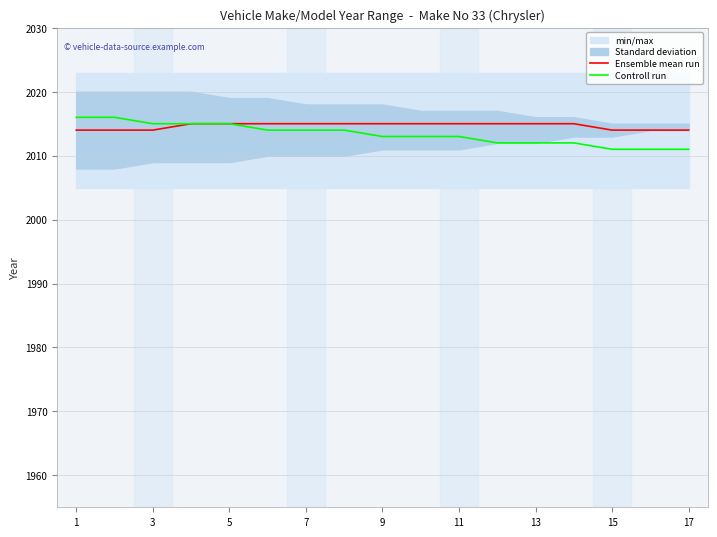

True or false: Controll run and Ensemble mean run cross at least once.

False